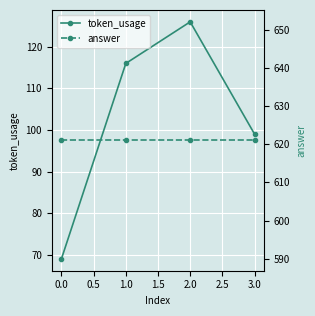

Rank the series by their maximum value, from highest to lowest.

answer, token_usage